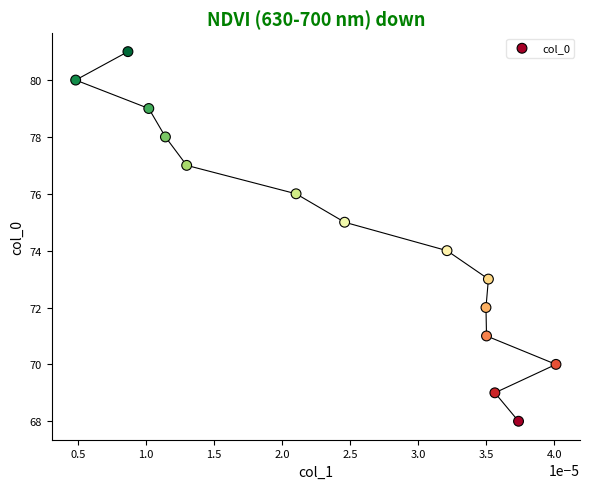

What is the range of Y values (max minus min)?

13